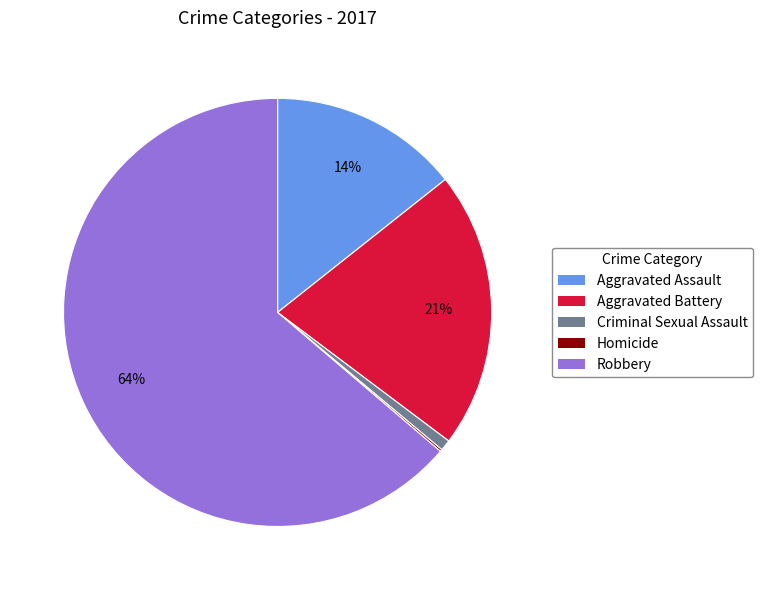

Is it true that Robbery is 77% of the pie?

False